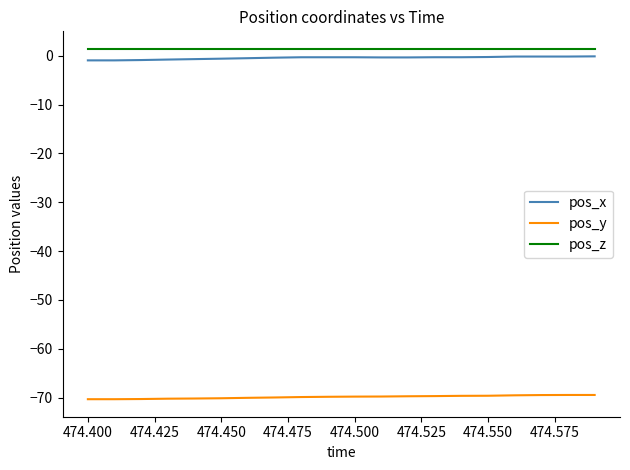

True or false: pos_z and pos_y intersect in this chart.

False